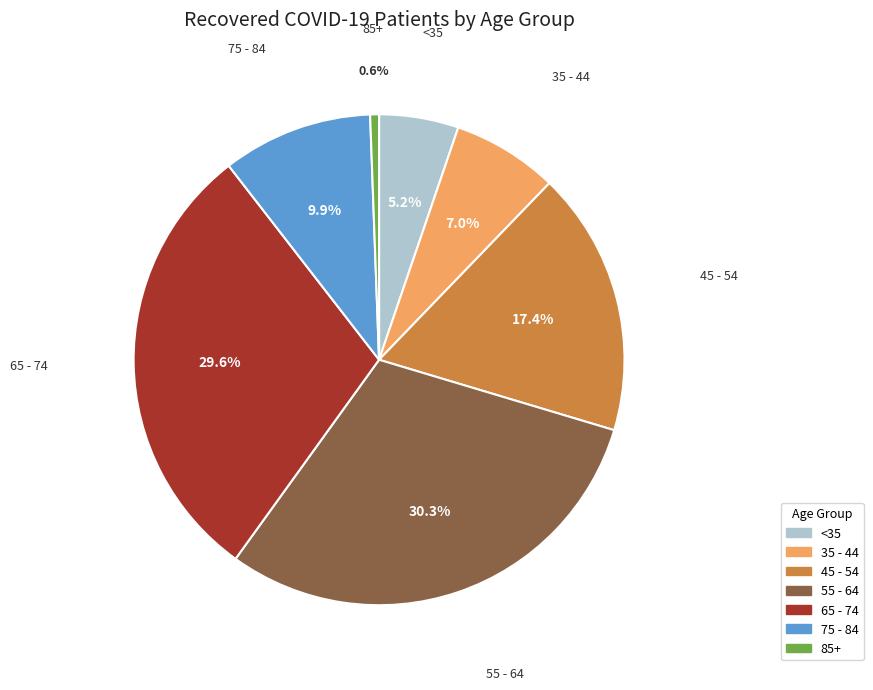

Is there a majority slice in this chart?

No